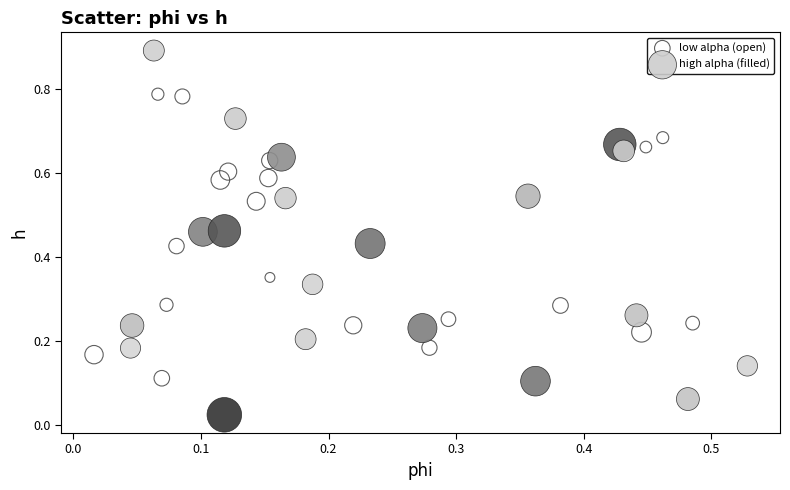

Which series contains the highest Y value?

high alpha (filled)